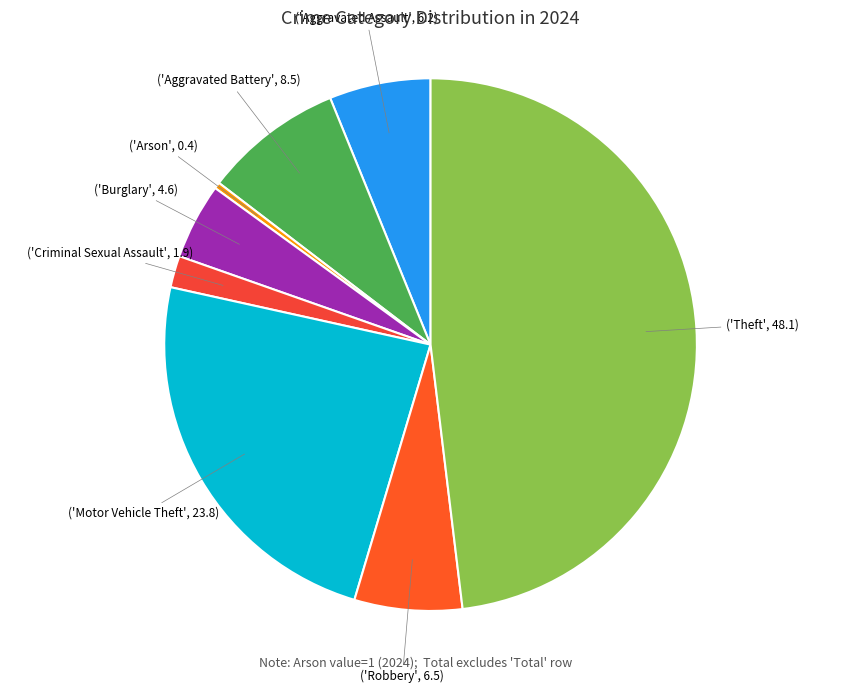

Count the number of slices in the pie.

8